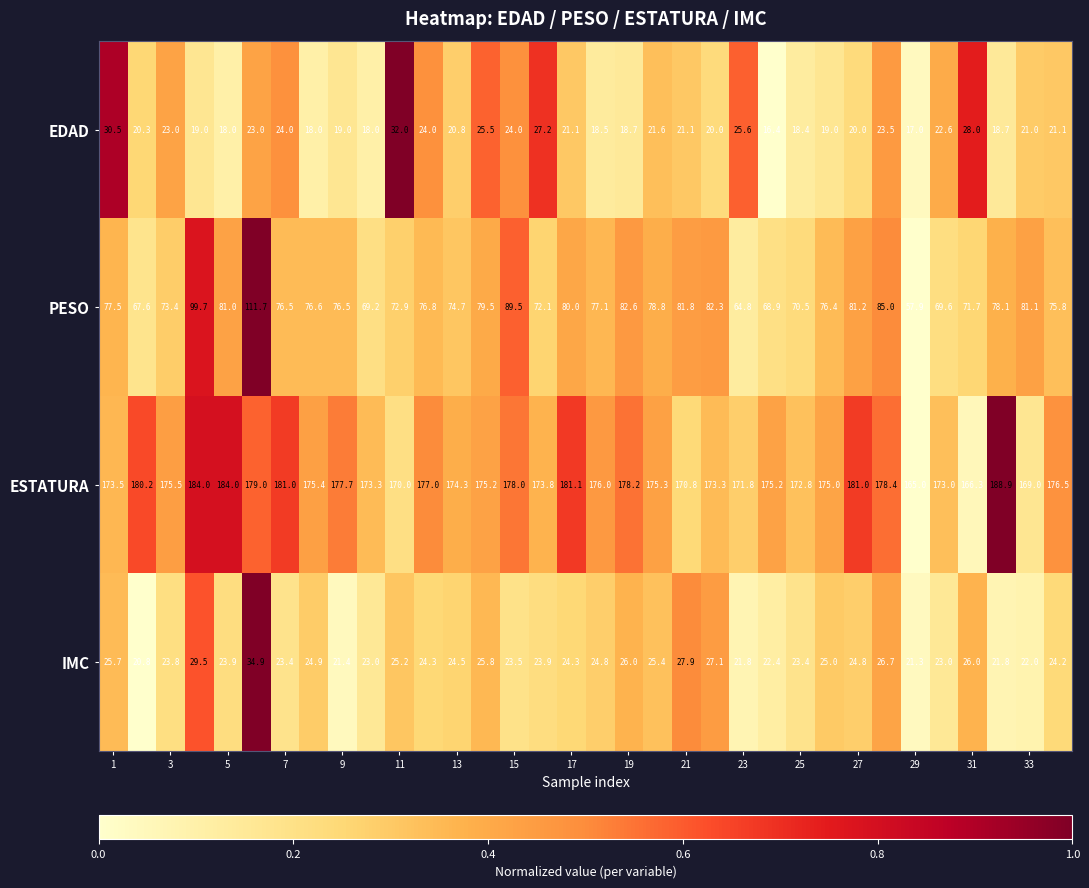

Rank the series by their maximum value, from highest to lowest.

ESTATURA, PESO, IMC, EDAD